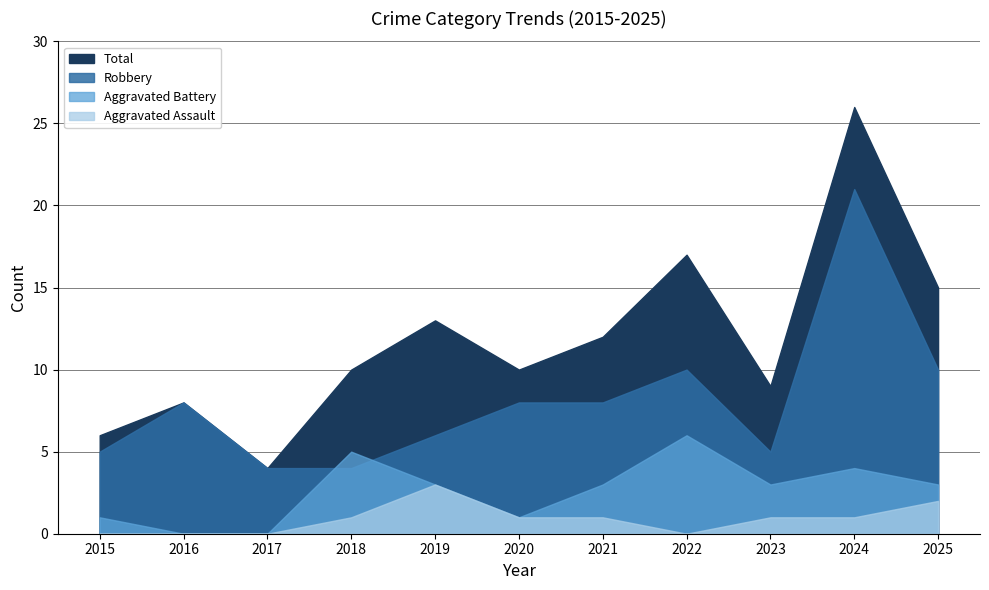

Where is Total nearest to the value 15?

2025